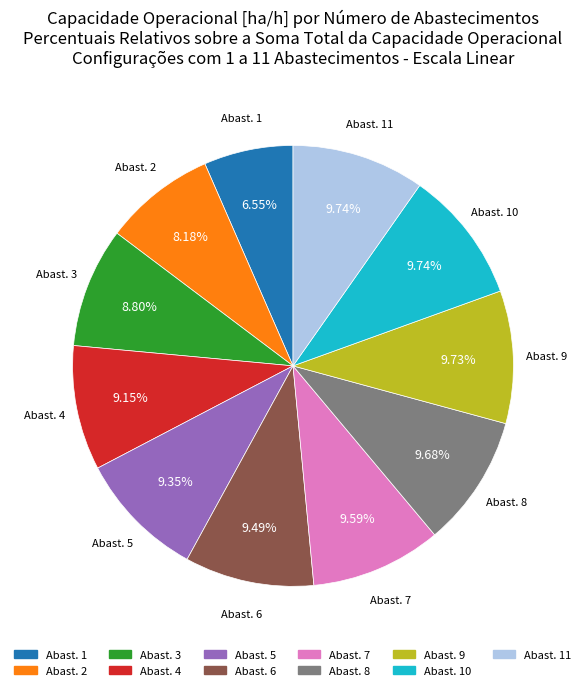

Does any single category account for the majority?

No